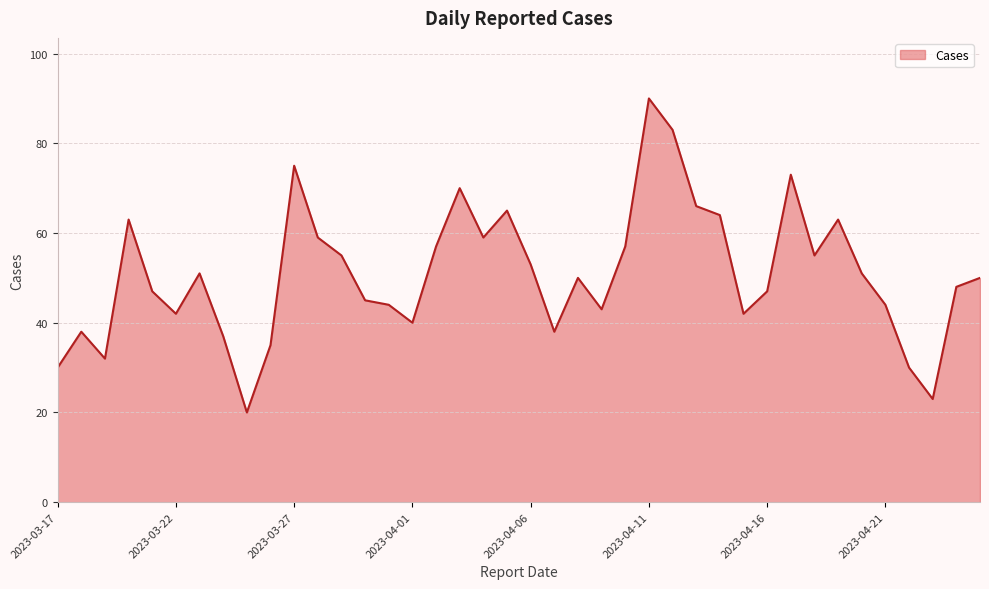

What is the greatest value displayed?

90